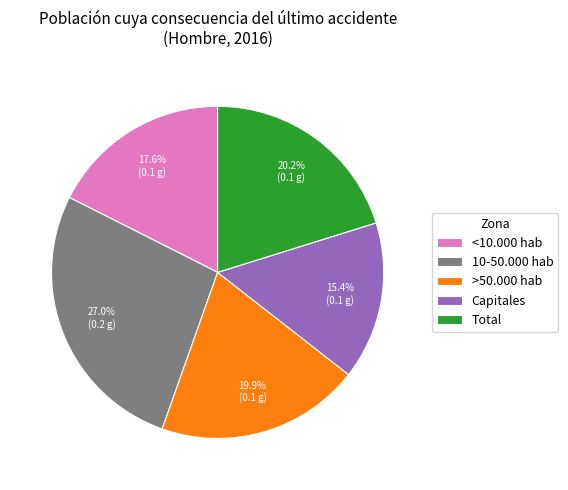

To the nearest percent, what is the average slice percentage?

20%